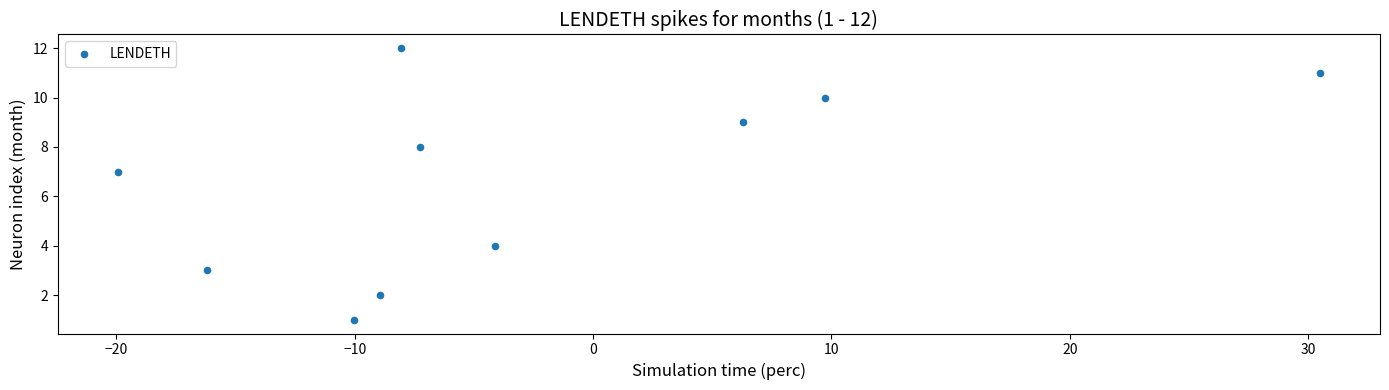

What Y value in the scatter plot is closest to 6?

7